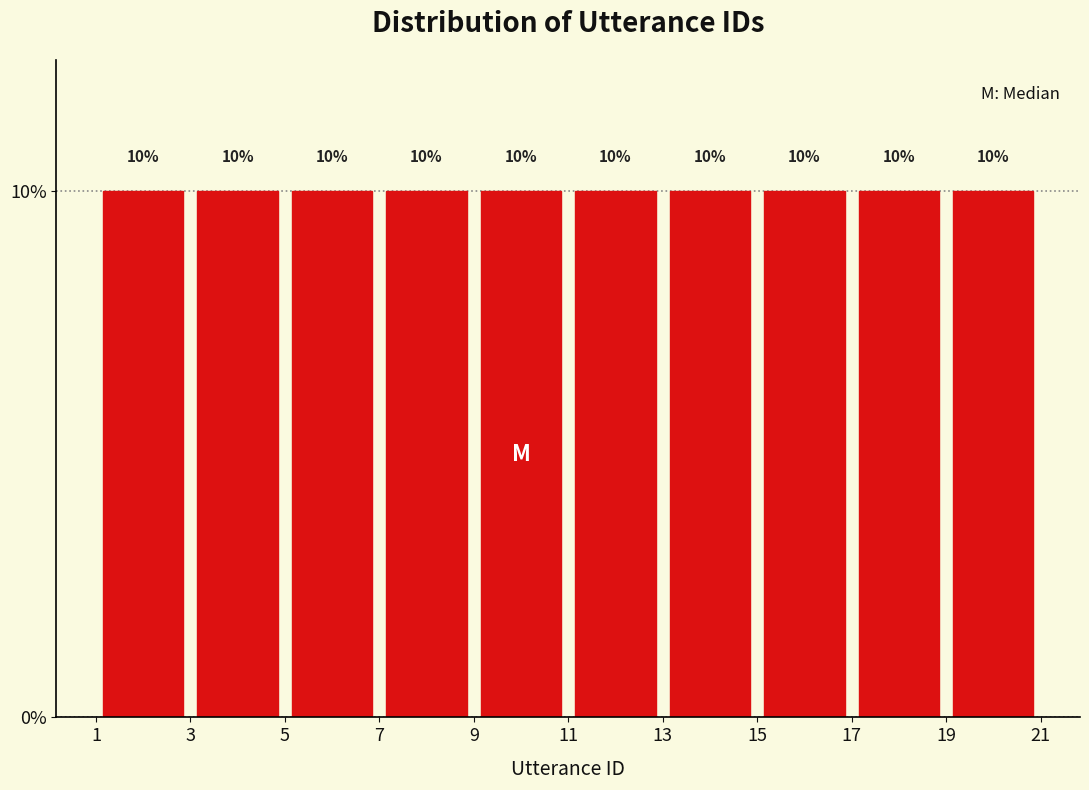

Reading left to right, list every bar in this chart as the range it spans on the x-axis followed by its height.

1 to 3: 10
3 to 5: 10
5 to 7: 10
7 to 9: 10
9 to 11: 10
11 to 13: 10
13 to 15: 10
15 to 17: 10
17 to 19: 10
19 to 21: 10